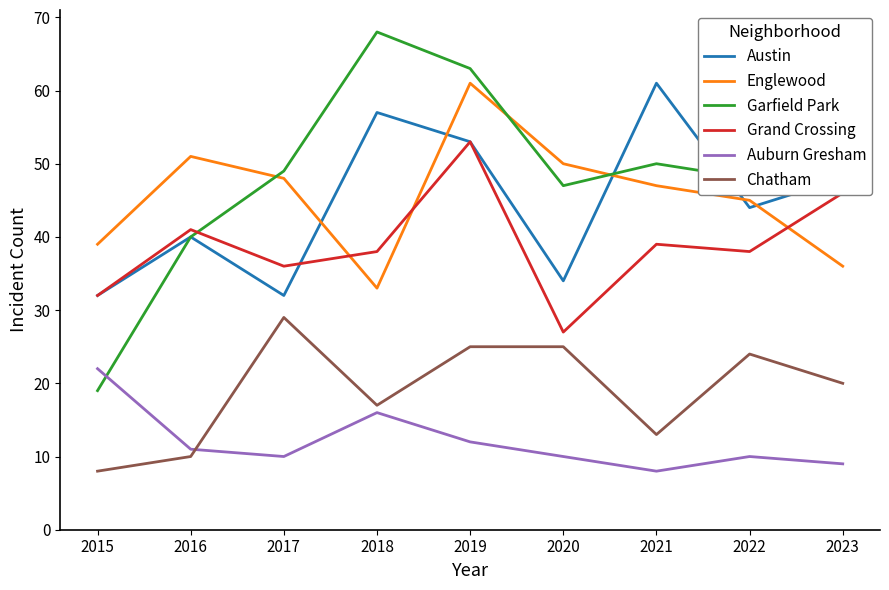

Is it true that Chatham equals 13 at 2021?

True